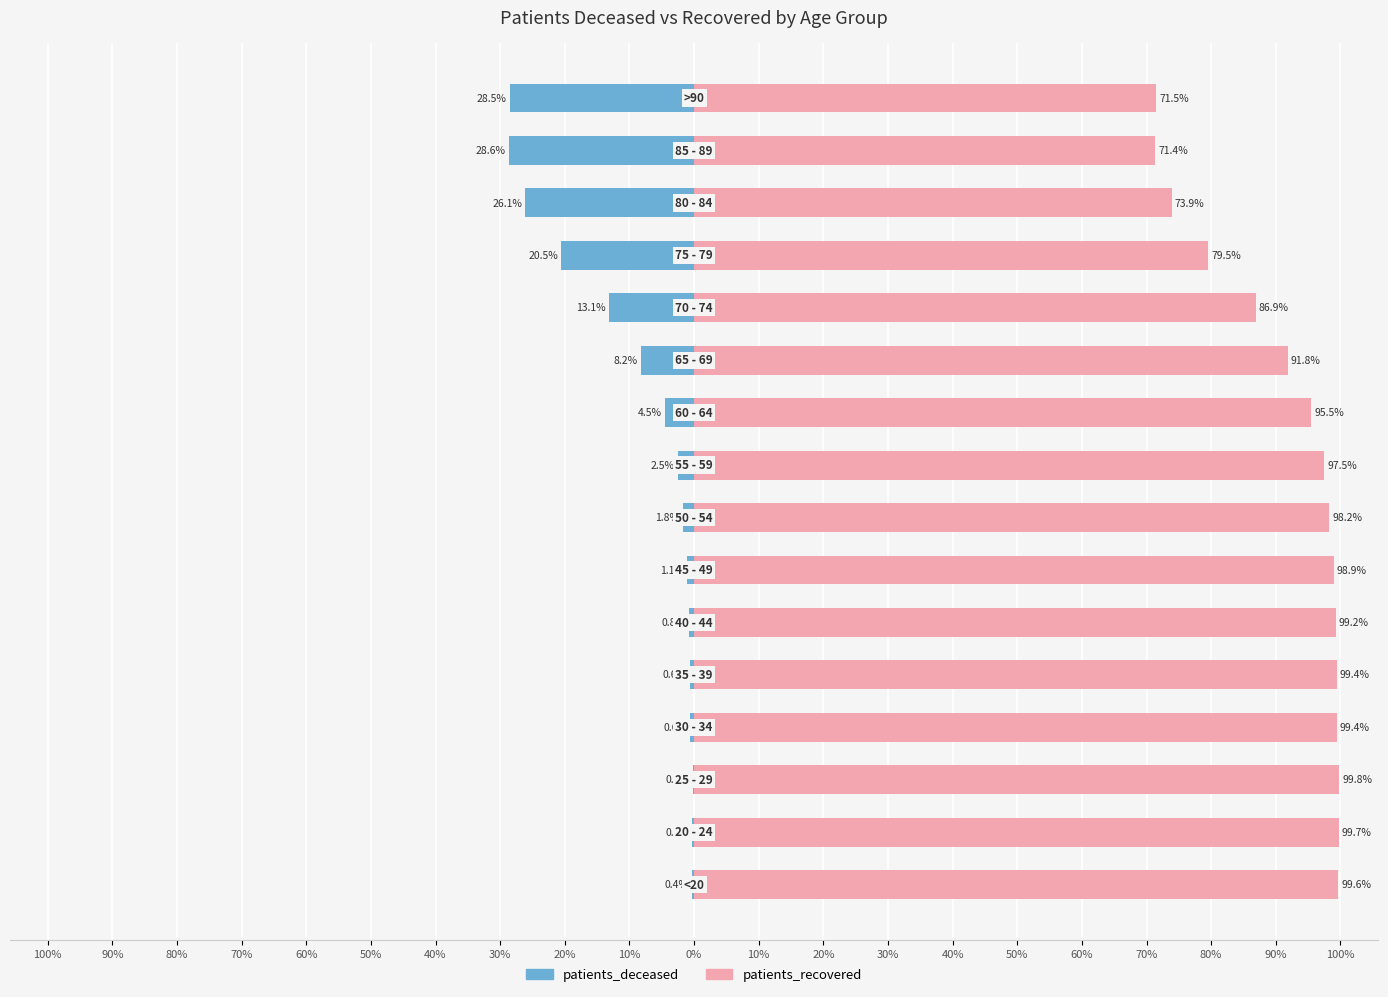

Rank the series at 30% from highest to lowest value.

patients_recovered, patients_deceased